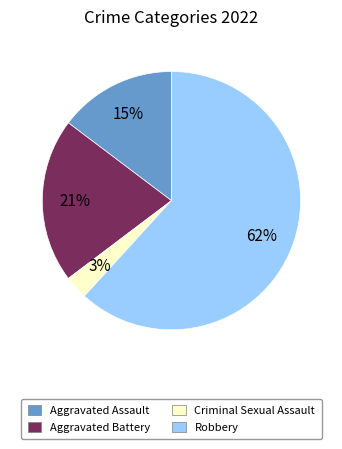

Does Robbery account for over 50% of the chart?

Yes